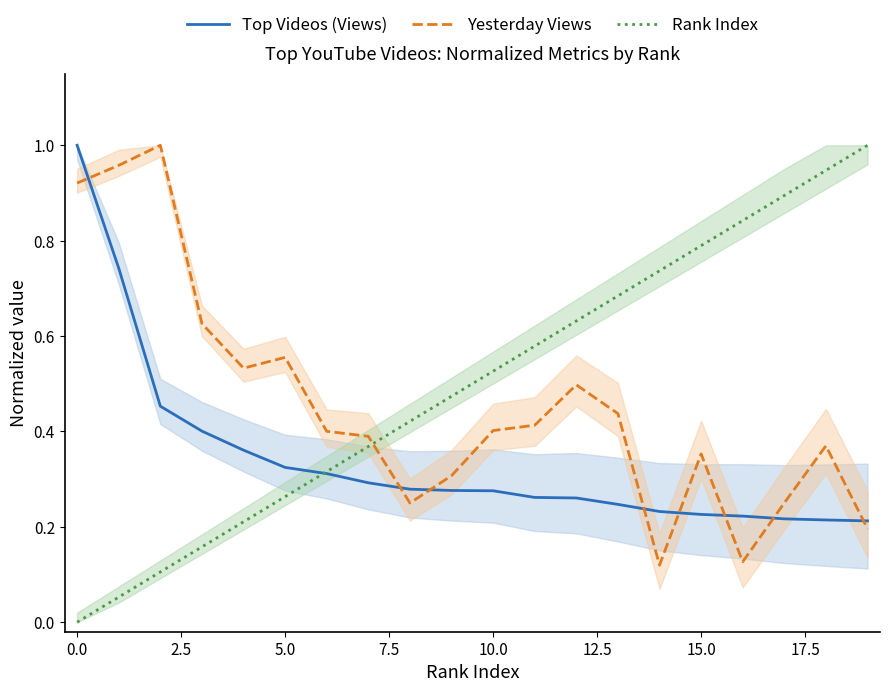

True or false: Rank Index and Yesterday Views cross at least once.

True